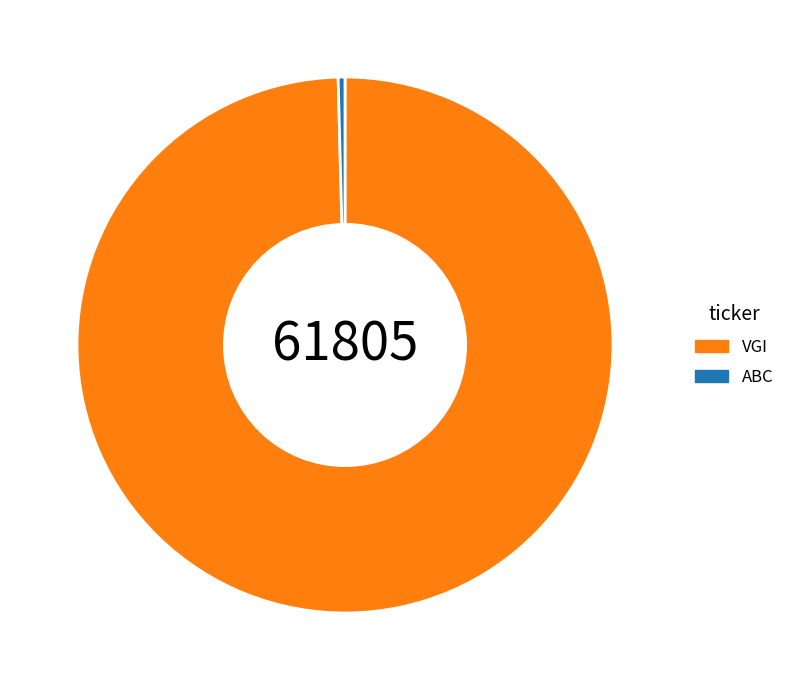

Rank the categories by value from highest to lowest.

VGI, ABC